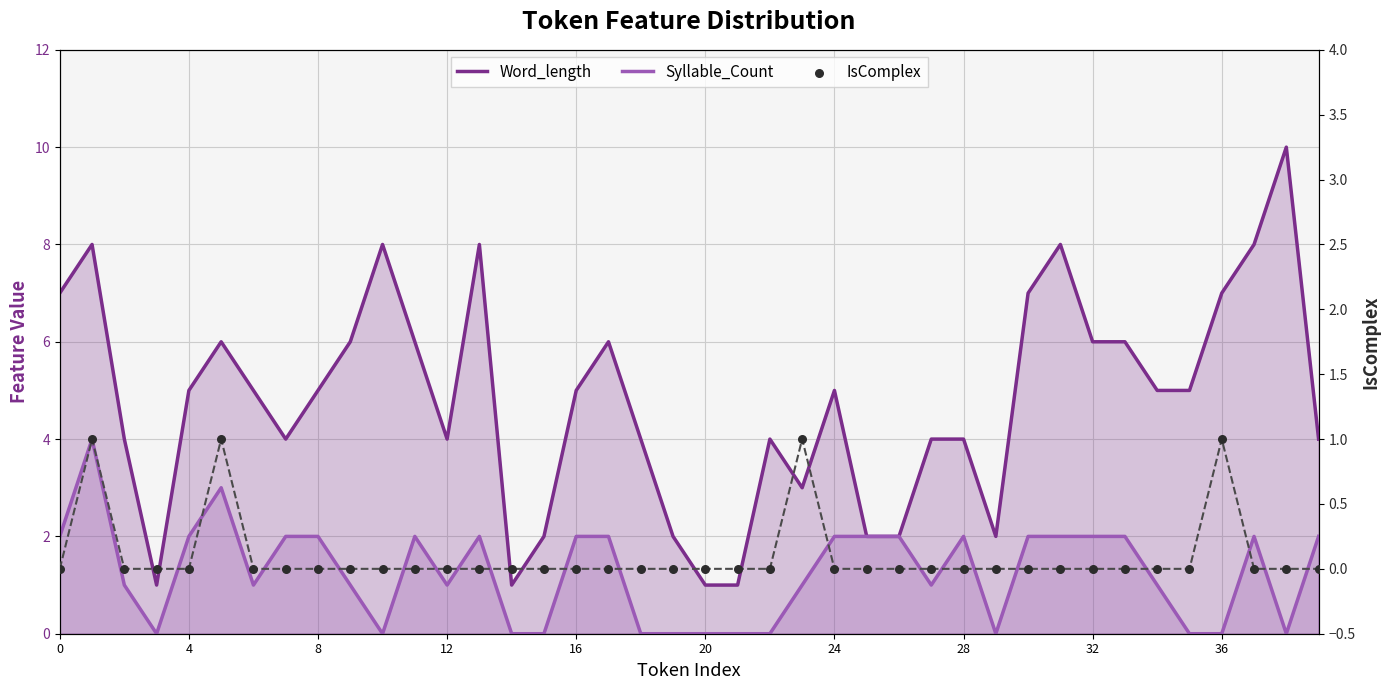

Which series has the largest total across all categories?

Word_length